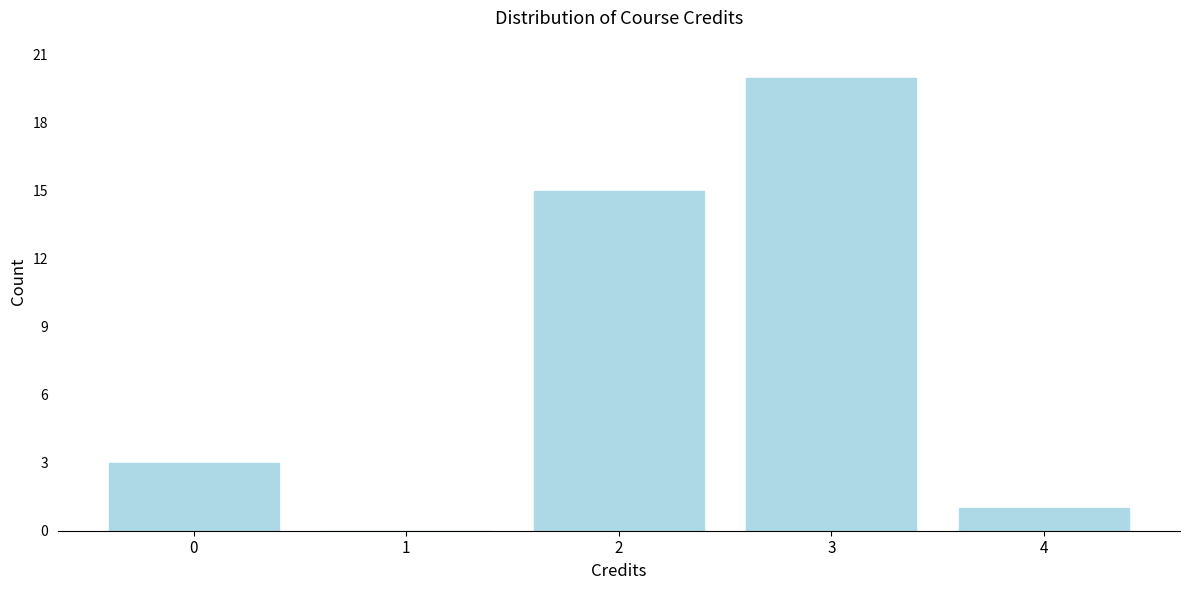

Reading left to right, extract all data points from this chart.

0=3	1=0	2=15	3=20	4=1